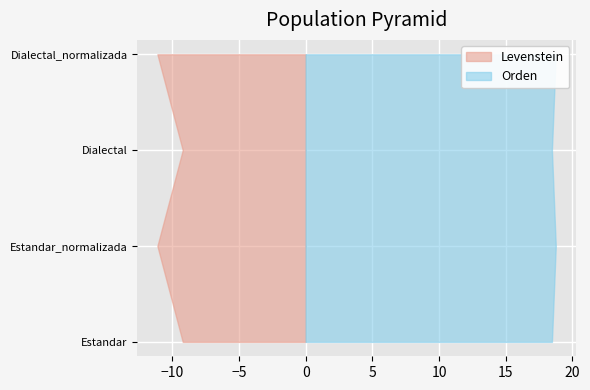

Reading left to right, what are all the values shown in this chart?

Levenstein: 9.2	11.1	9.2	11.1
Orden: 18.5	18.8	18.5	18.8